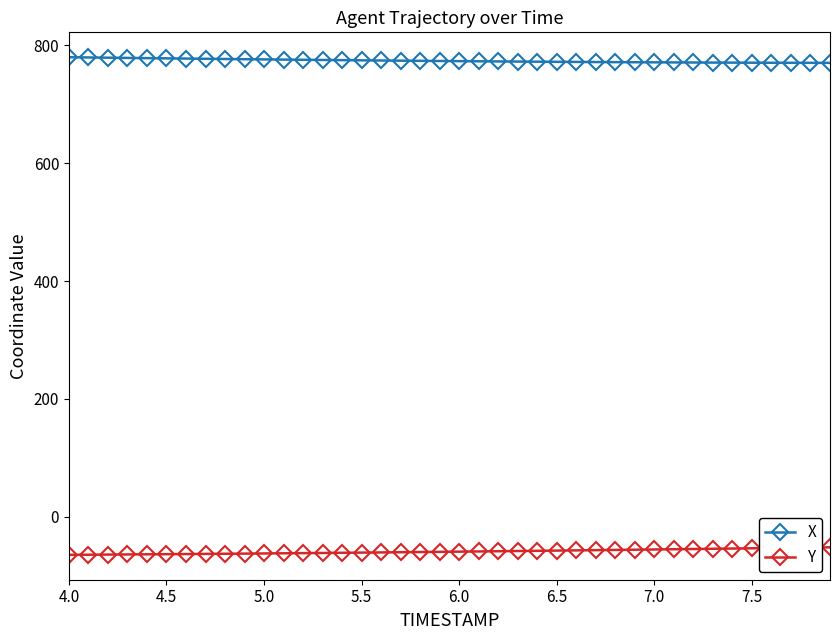

Rank the series by their average value, from highest to lowest.

X, Y